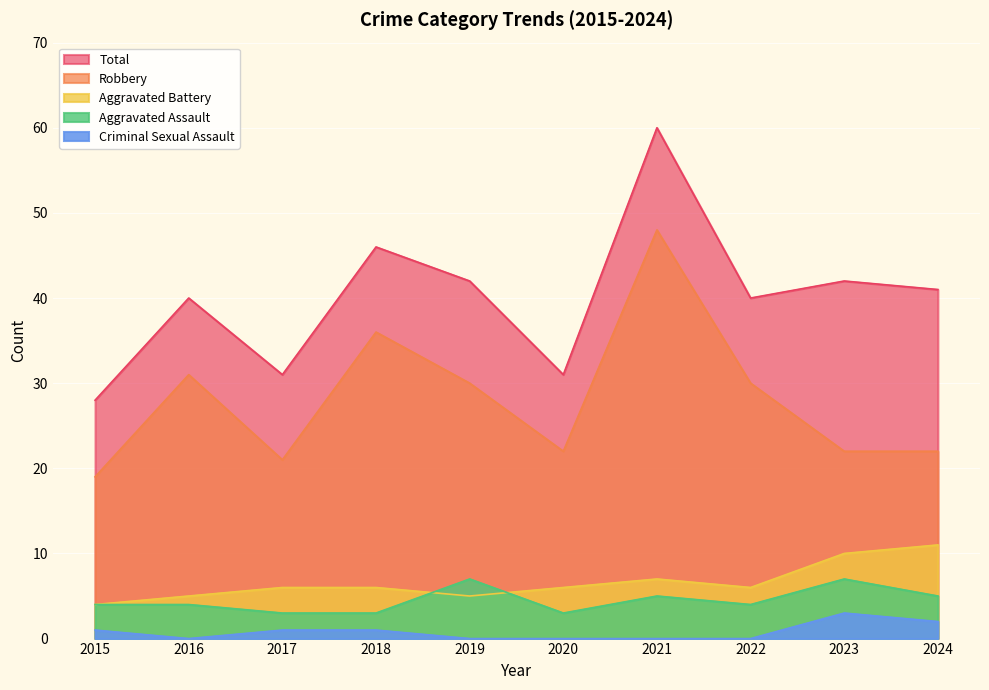

At which label does Total first exceed 41?

2018